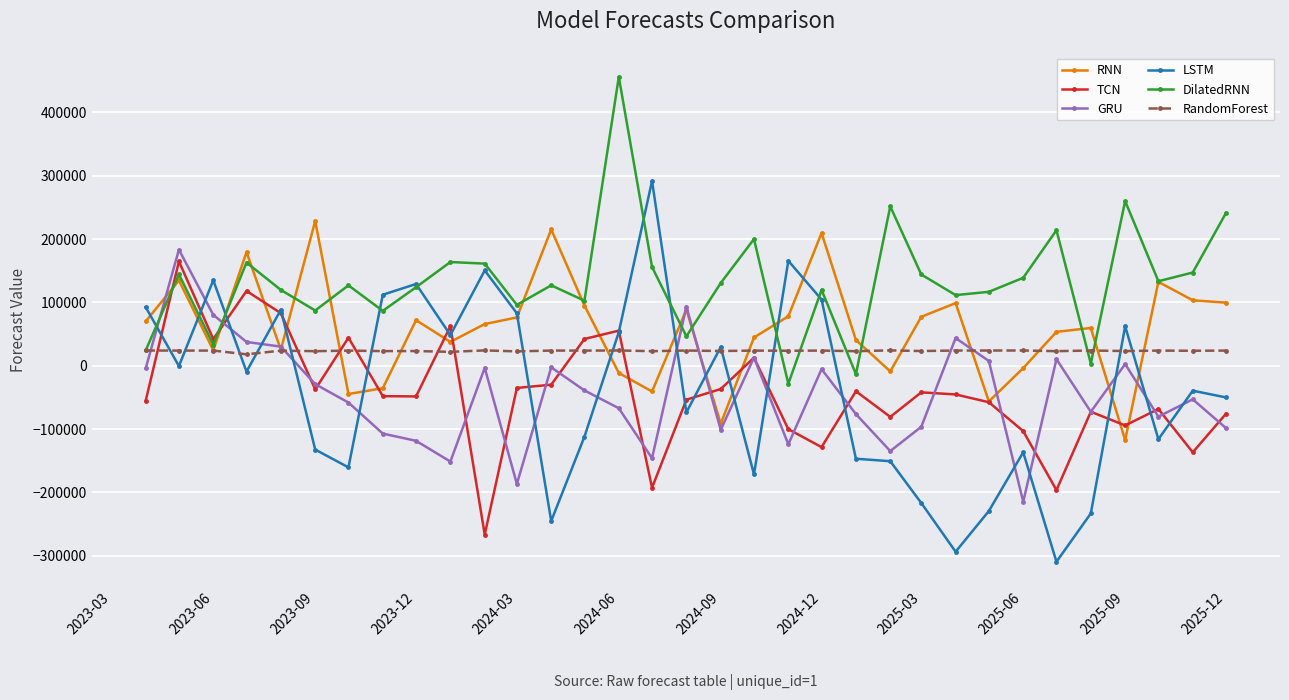

Which series has the largest range (max minus min)?

LSTM